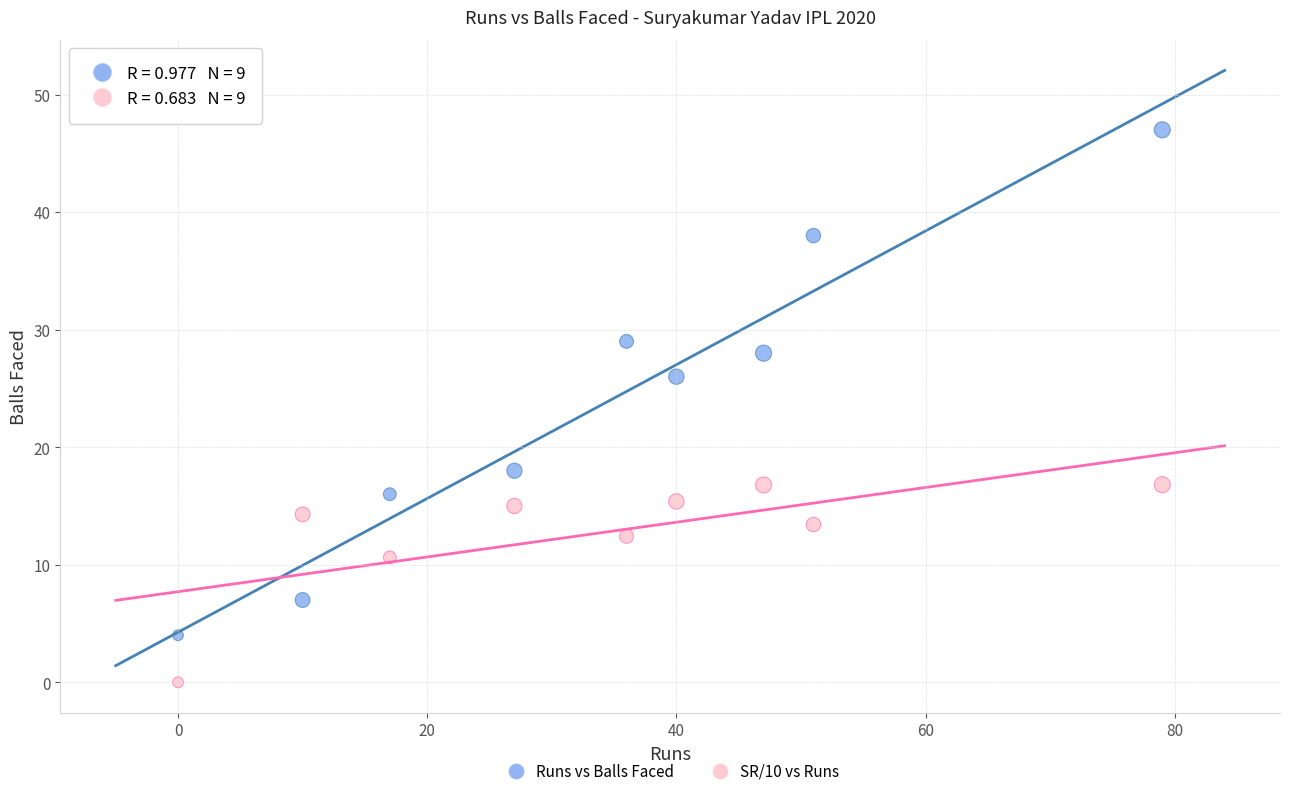

Across all data points, what is the range of X values (max minus min)?

79.0